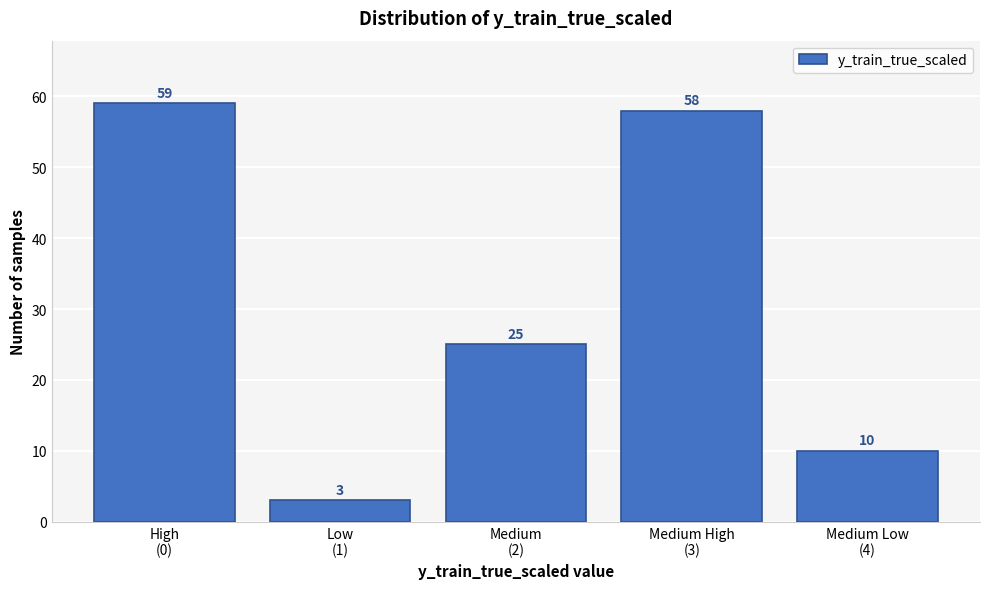

Reading left to right, transcribe all the data shown in this chart.

59	3	25	58	10